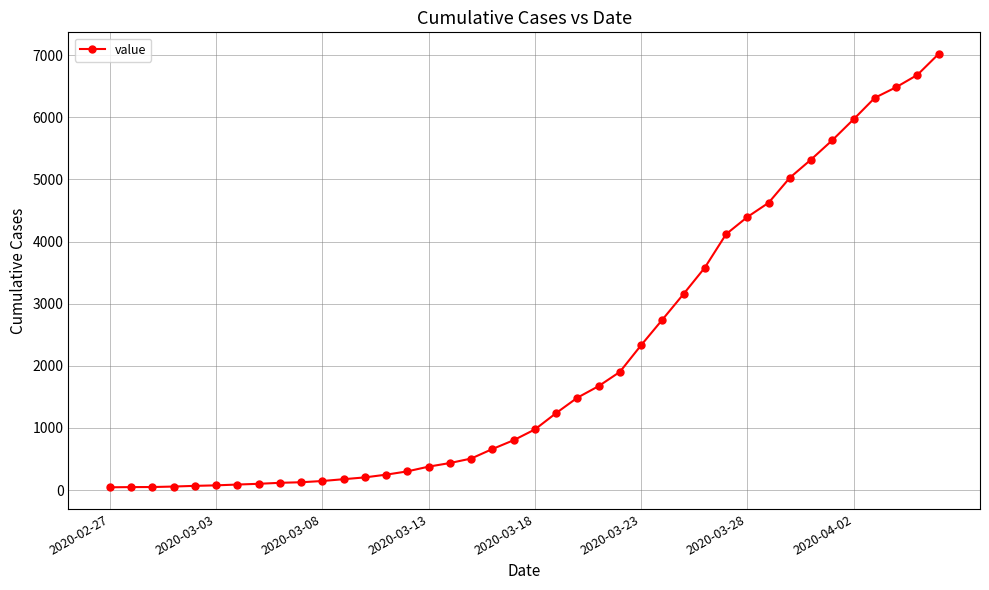

What is the sum of all values?

85304